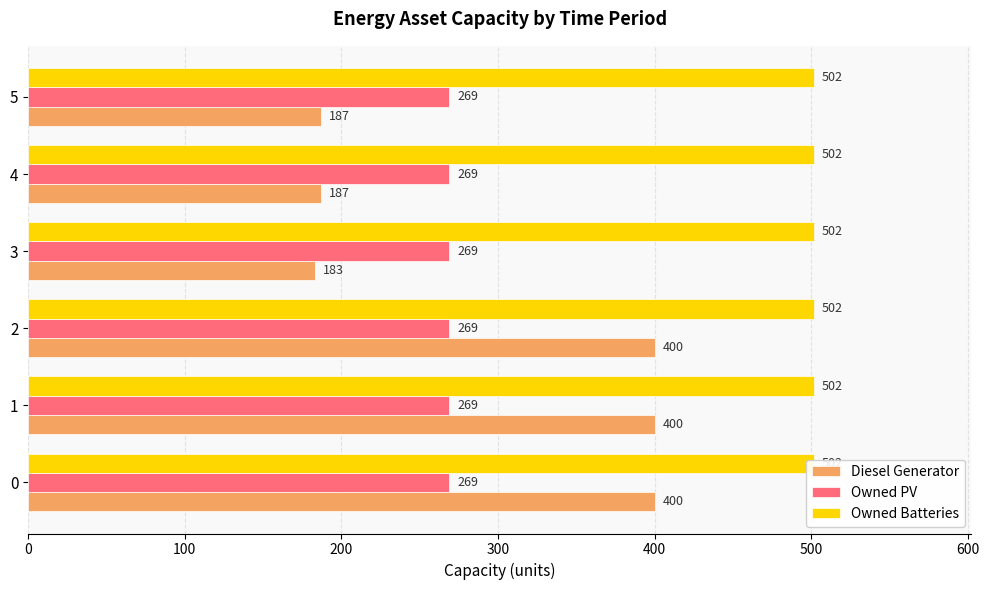

How many series are shown in this chart?

3